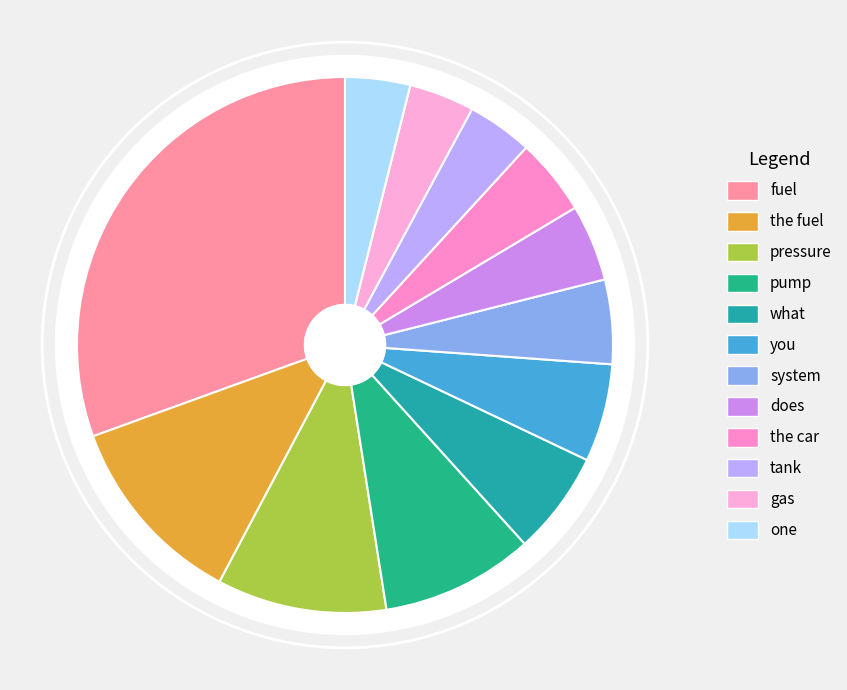

What percentage do system and pressure together represent?

15.3%